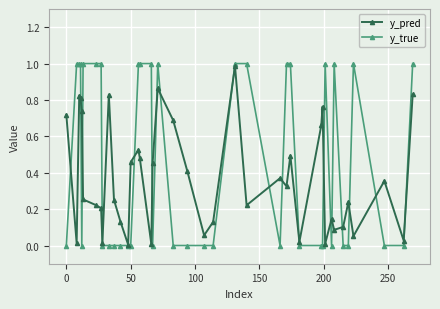

True or false: y_pred has more than 2 points higher than both neighbors.

True